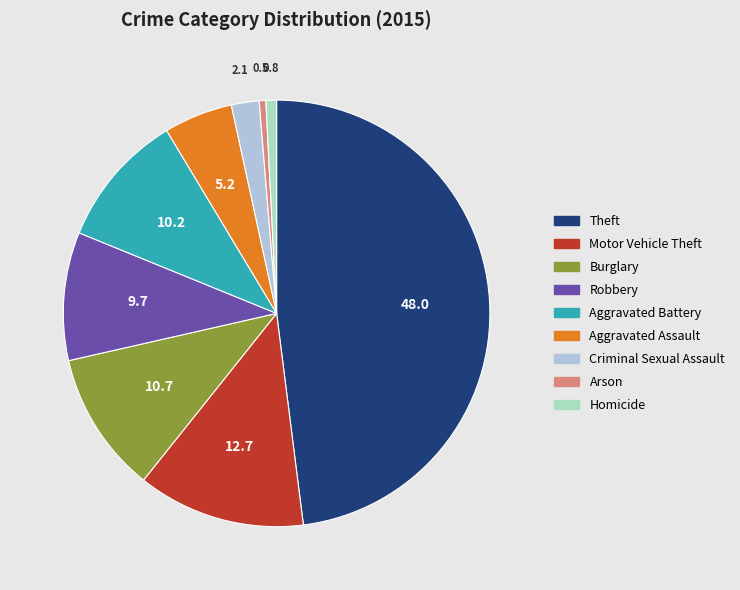

Is the sum of Burglary and Robbery greater than half?

No